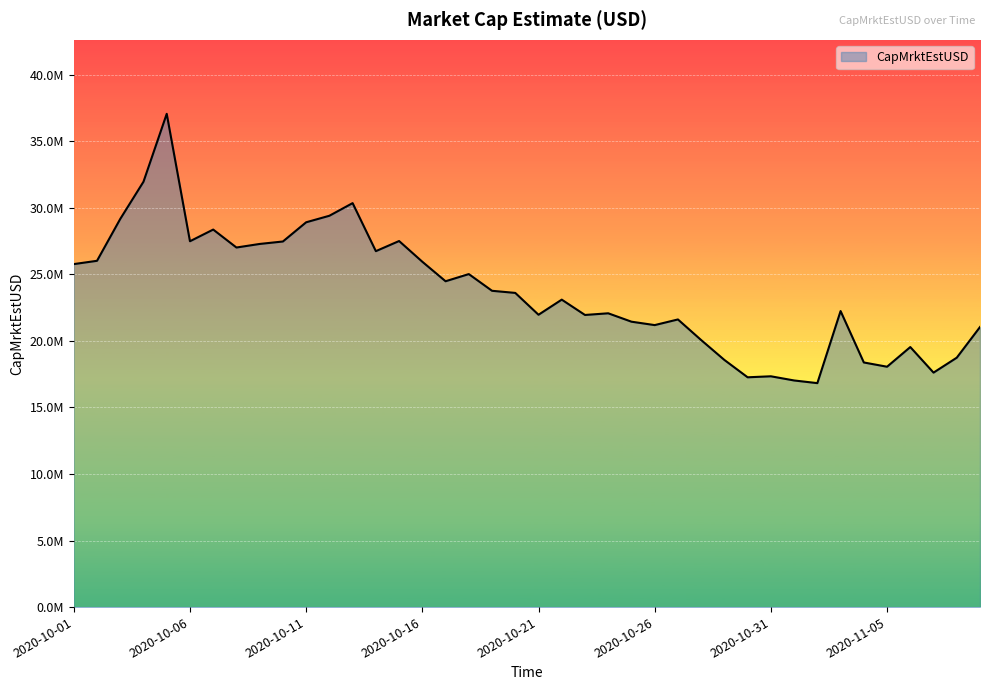

List the labels in order of value, largest first.

2020-10-05, 2020-10-04, 2020-10-13, 2020-10-12, 2020-10-03, 2020-10-11, 2020-10-07, 2020-10-15, 2020-10-06, 2020-10-10, 2020-10-09, 2020-10-08, 2020-10-14, 2020-10-02, 2020-10-16, 2020-10-01, 2020-10-18, 2020-10-17, 2020-10-19, 2020-10-20, 2020-10-22, 2020-11-03, 2020-10-24, 2020-10-21, 2020-10-23, 2020-10-27, 2020-10-25, 2020-10-26, 2020-11-09, 2020-10-28, 2020-11-06, 2020-11-08, 2020-10-29, 2020-11-04, 2020-11-05, 2020-11-07, 2020-10-31, 2020-10-30, 2020-11-01, 2020-11-02